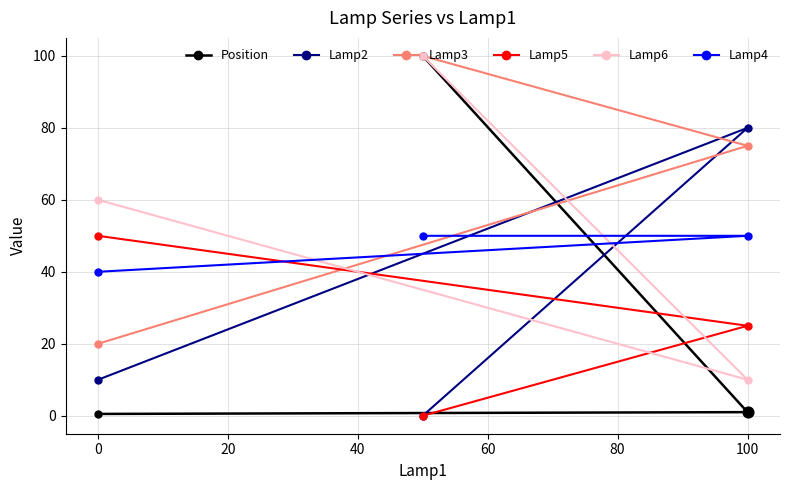

What are all the series names shown in the legend?

Position, Lamp2, Lamp3, Lamp5, Lamp6, Lamp4